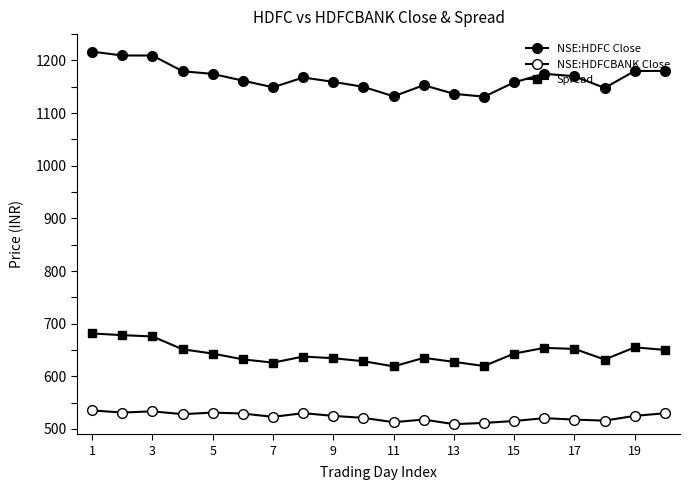

Reading right to left, list all the values displayed in this chart.

NSE:HDFC Close: 1180.0	1180.0	1147.8	1170.0	1174.6	1158.5	1131.1	1136.7	1153.0	1131.8	1149.8	1159.3	1167.7	1149.0	1161.5	1174.4	1179.5	1209.3	1209.4	1216.7
NSE:HDFCBANK Close: 529.9	524.9	515.9	517.8	520.6	515.1	511.5	509.1	517.9	512.9	521.1	524.9	530.1	523.0	529.3	531.2	528.1	533.5	531.2	535.2
Spread: 650.2	655.1	631.9	652.1	654.0	643.3	619.6	627.5	635.1	618.9	628.7	634.4	637.6	626.0	632.2	643.2	651.4	675.8	678.2	681.5